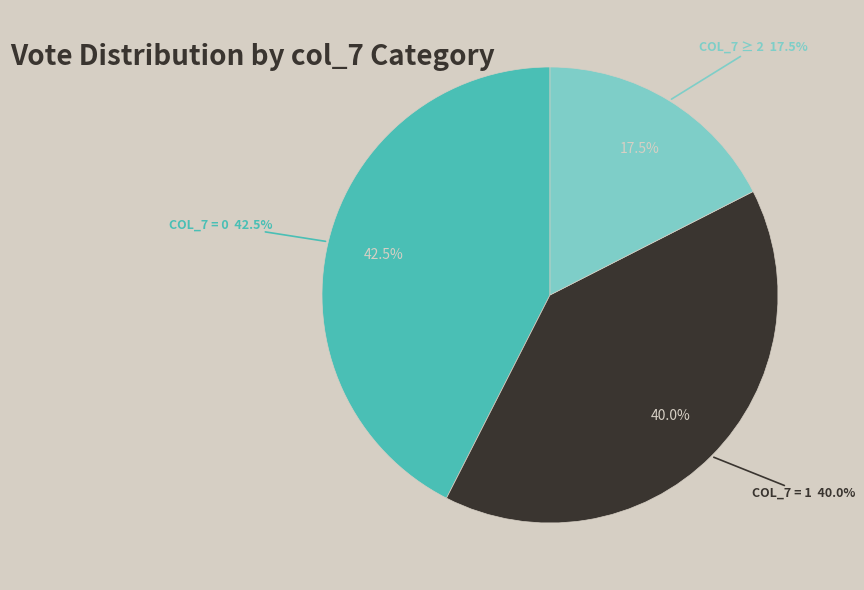

Do col_7 = 2+ and col_7 = 0 together represent more than half of the pie?

Yes